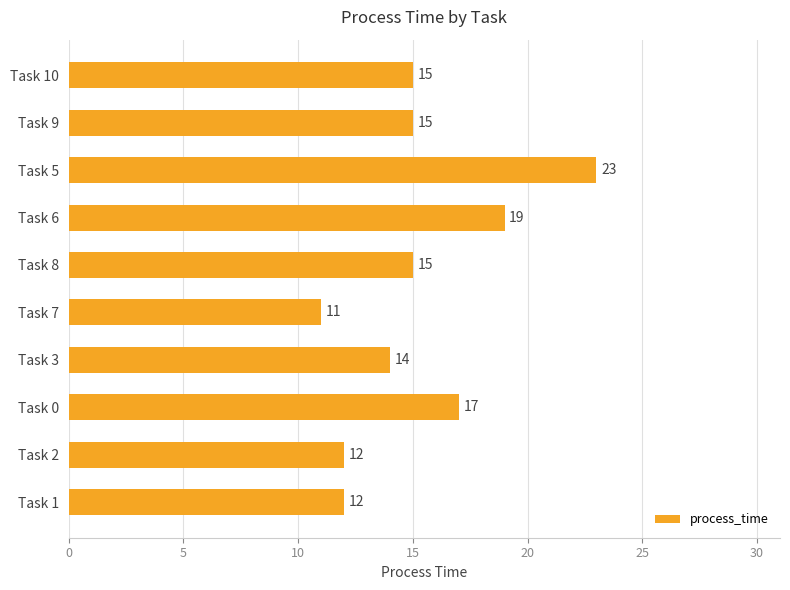

How many bars are there in total?

10